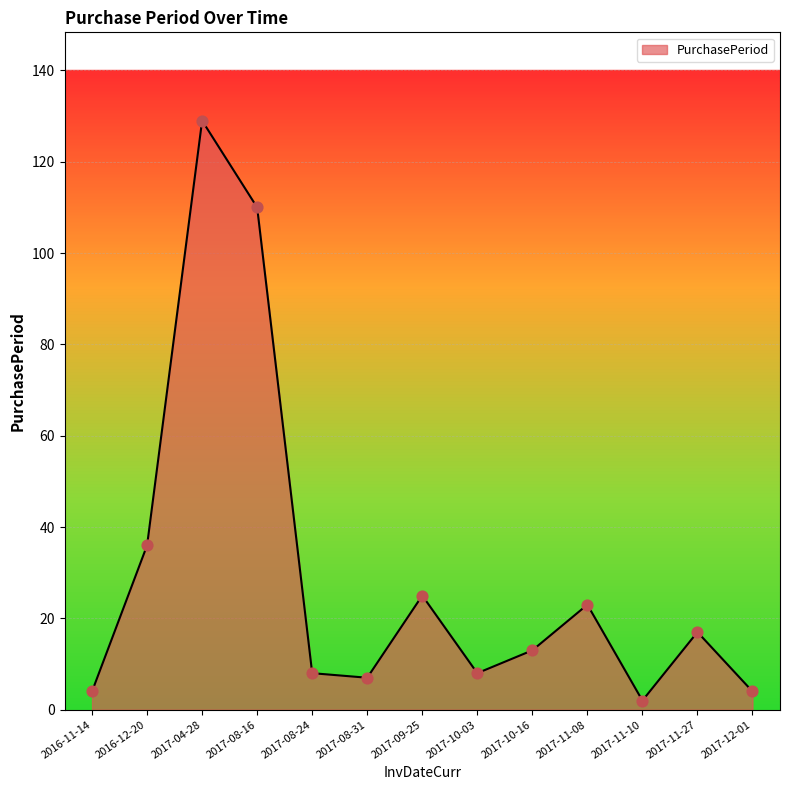

What is the ratio of the value at 2017-08-24 to the value at 2017-12-01?

2.0